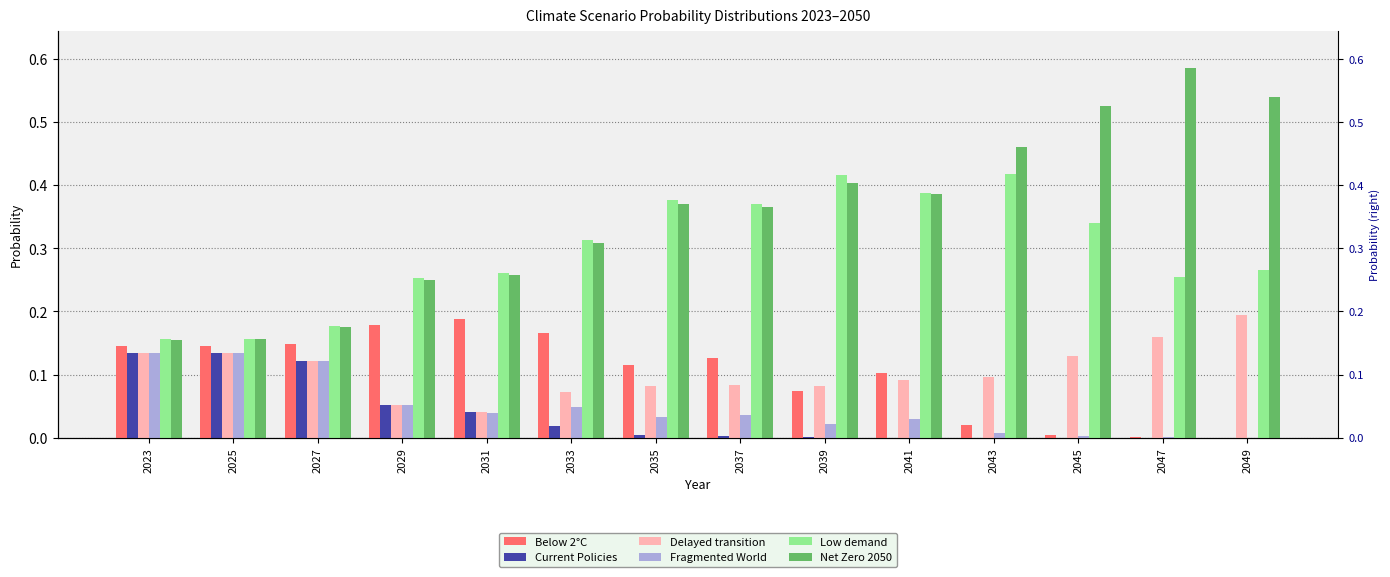

List the labels in order of Net Zero 2050 value, smallest first.

2023, 2025, 2027, 2029, 2031, 2033, 2037, 2035, 2041, 2039, 2043, 2045, 2049, 2047